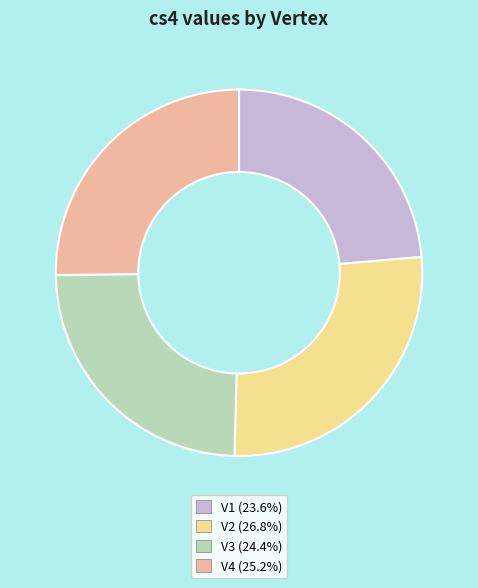

What is the smallest slice in the pie chart?

V1